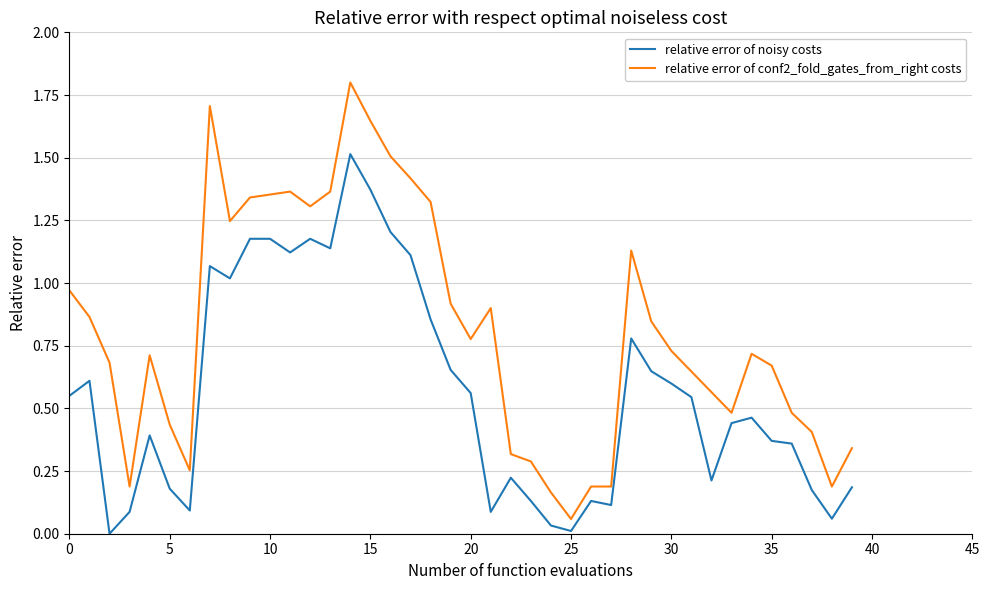

What is the greatest value displayed?

1.8